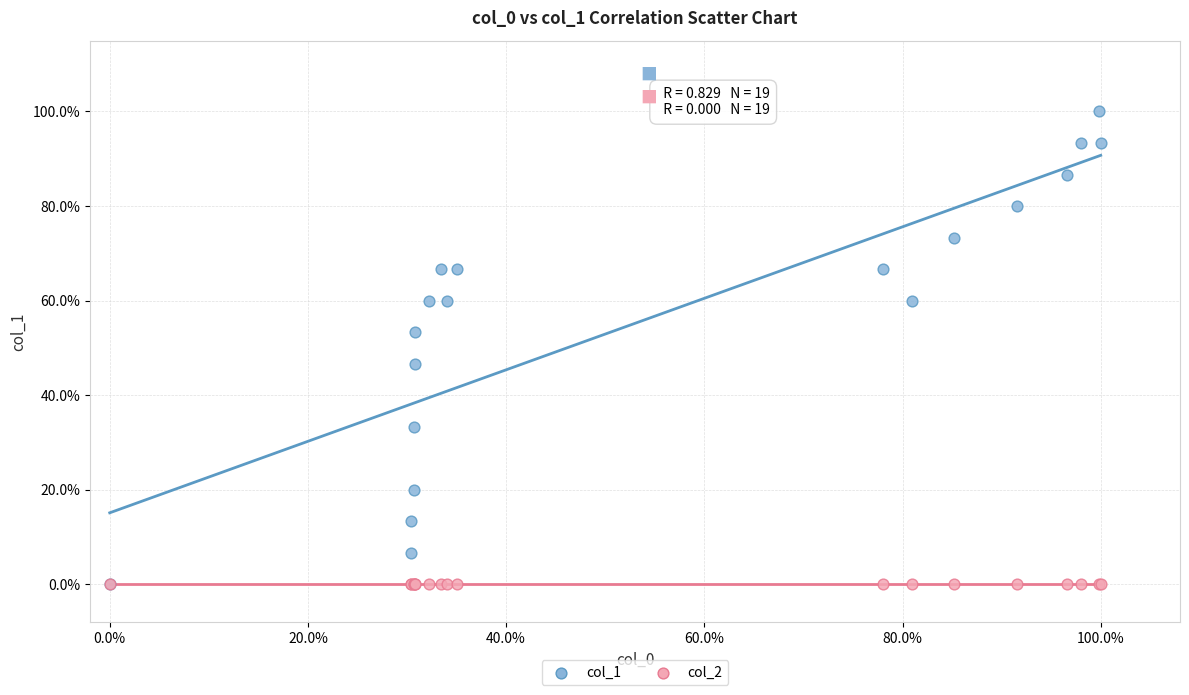

What are all the series names shown in the legend?

col_1, col_2